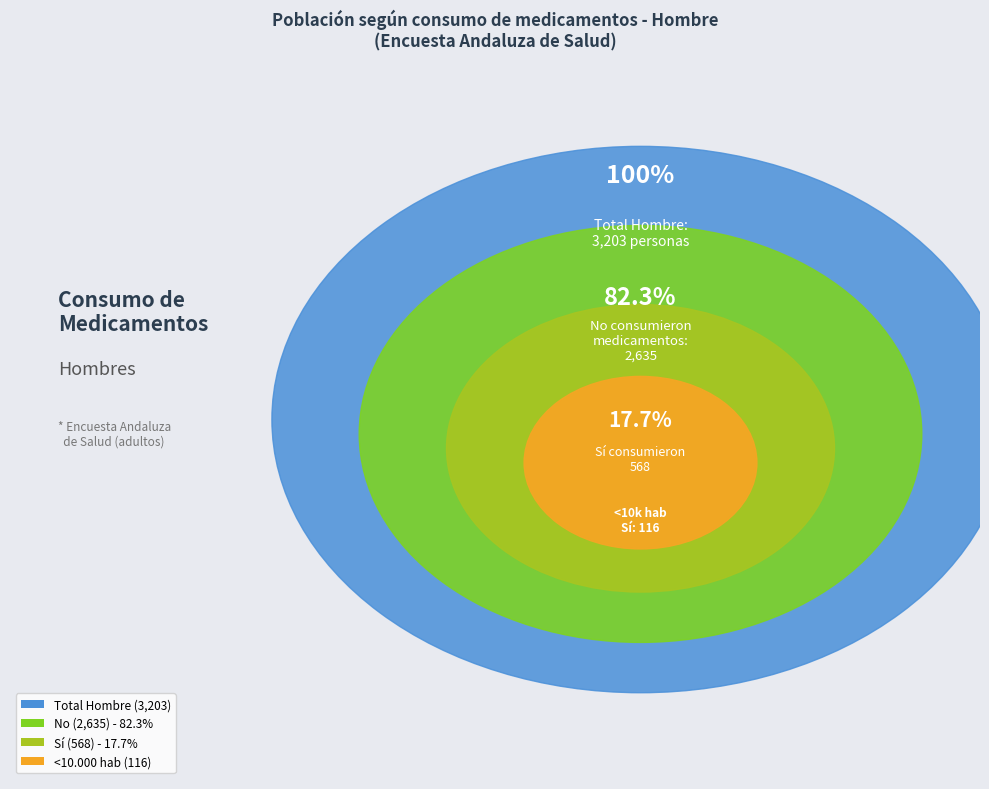

Does <10.000 hab account for over 50% of the chart?

No